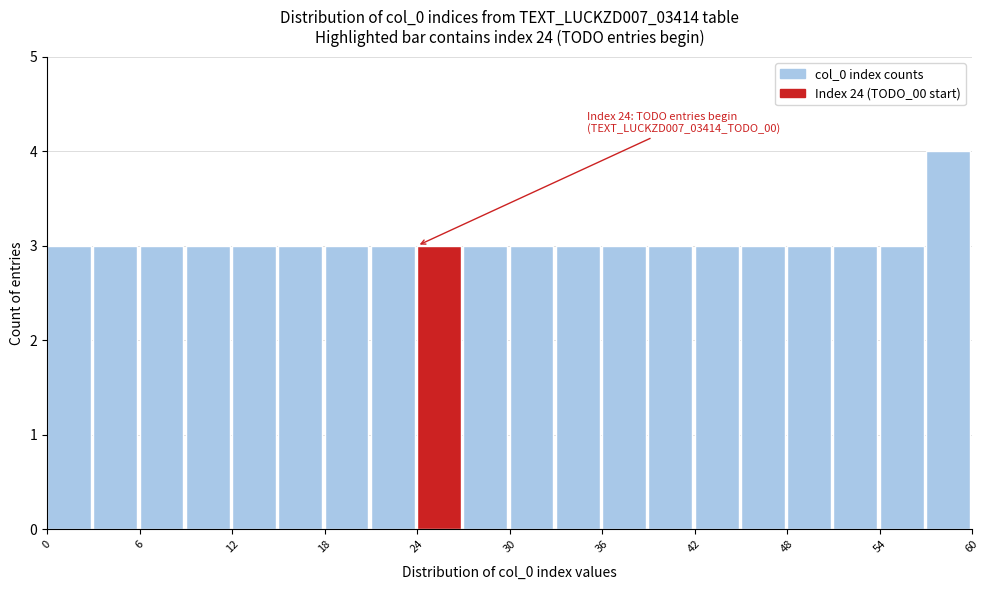

Read against the x-axis, roughly where is the centre of the tallest bar?

58